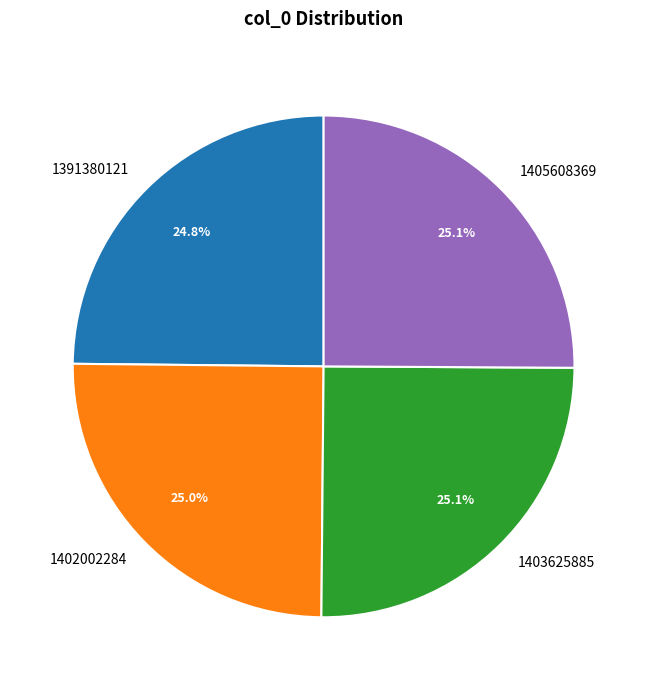

Is there a majority slice in this chart?

No